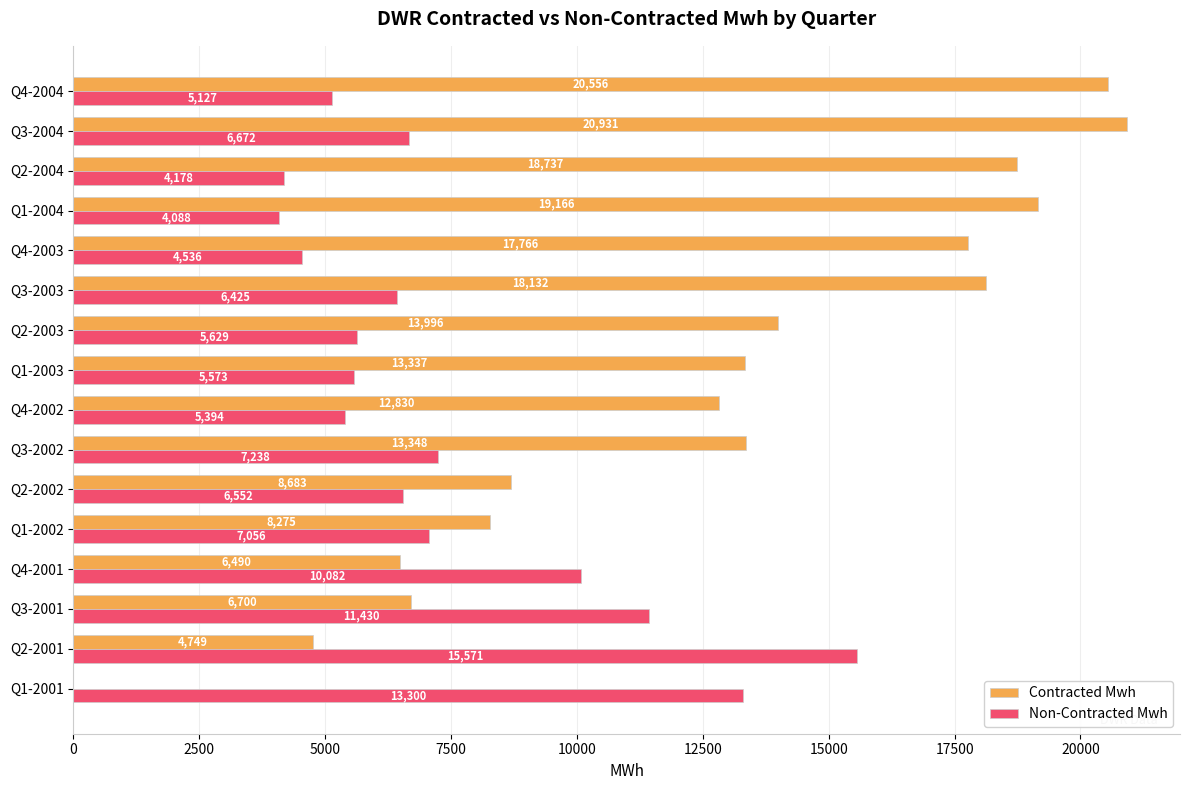

What is the total value across all series at Q2-2001?

20320